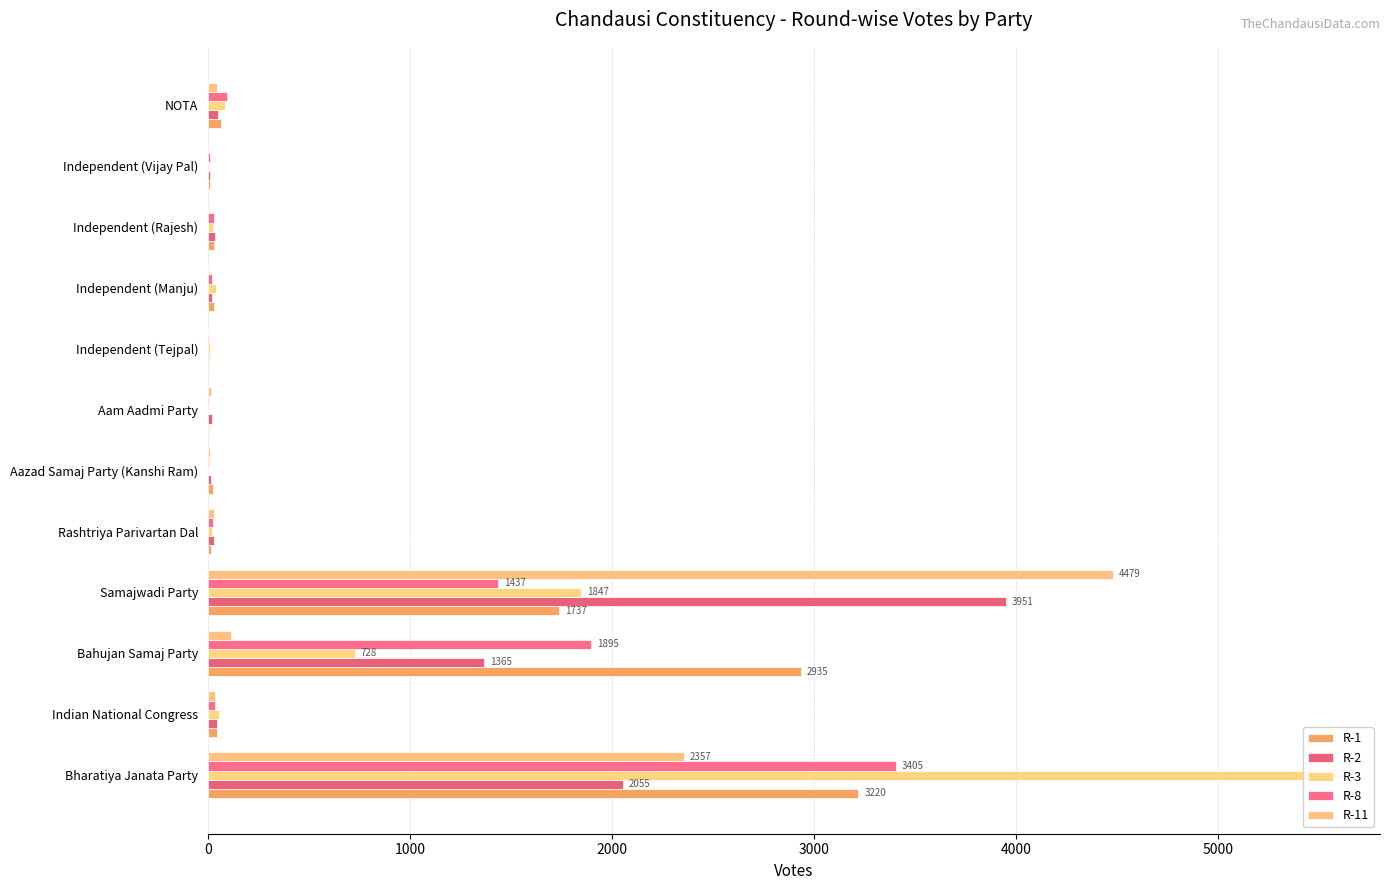

How many bars are there in total?

60